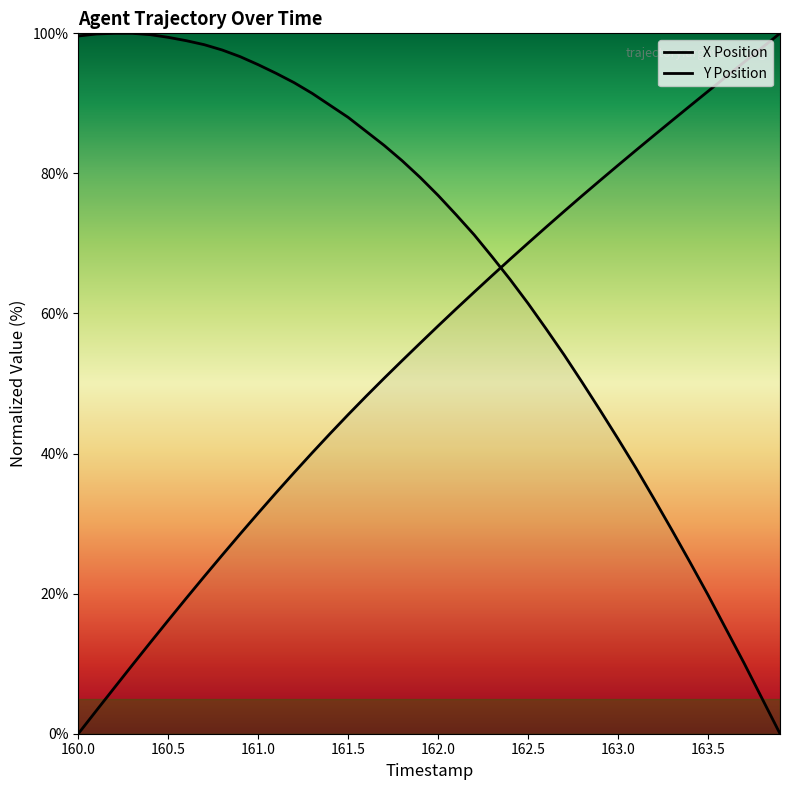

What position from the right is 162.3?

17